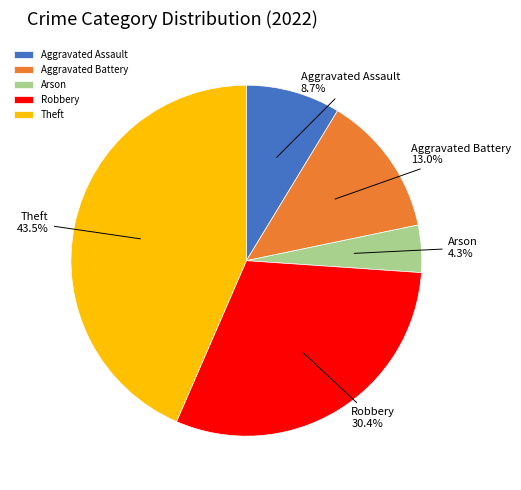

What percentage is NOT represented by Aggravated Battery?

87.0%